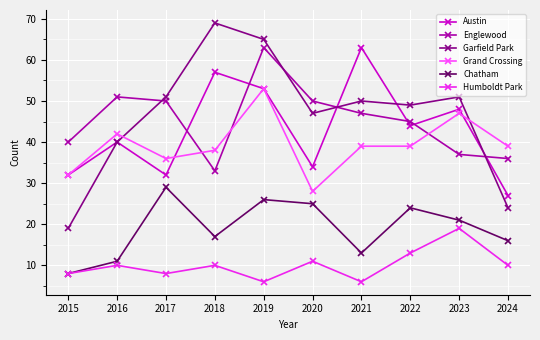

Count the number of categories in the chart.

10